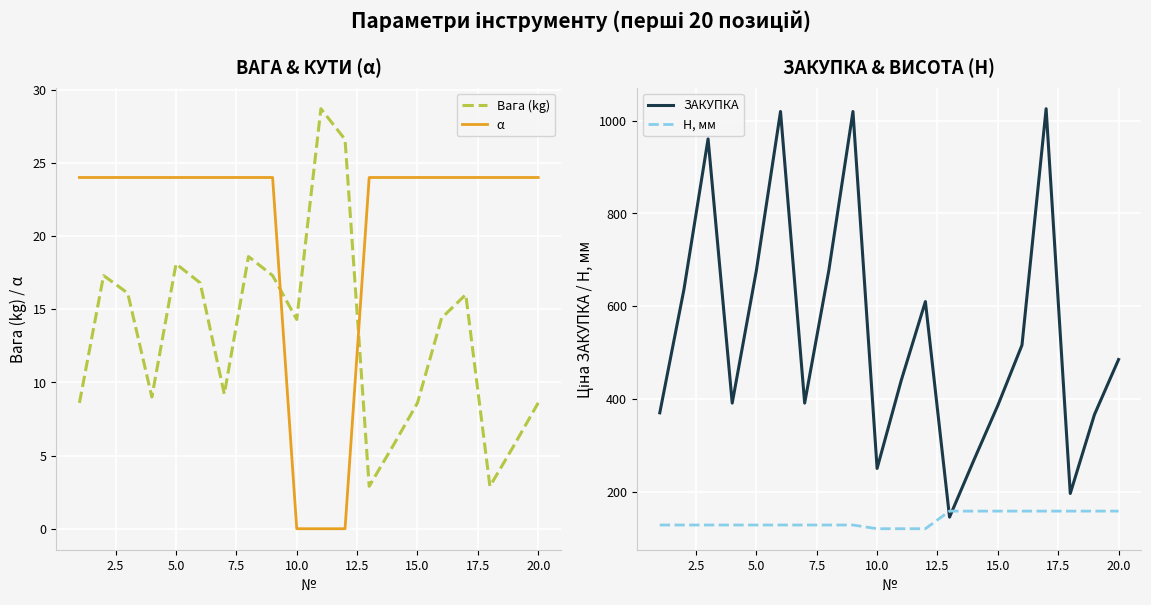

How many lines are shown in the chart?

4